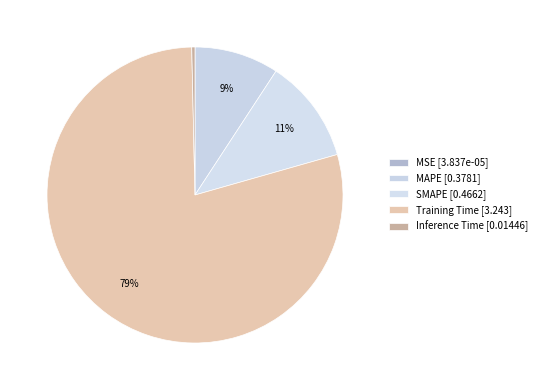

Do MSE and Training Time together represent more than half of the pie?

Yes